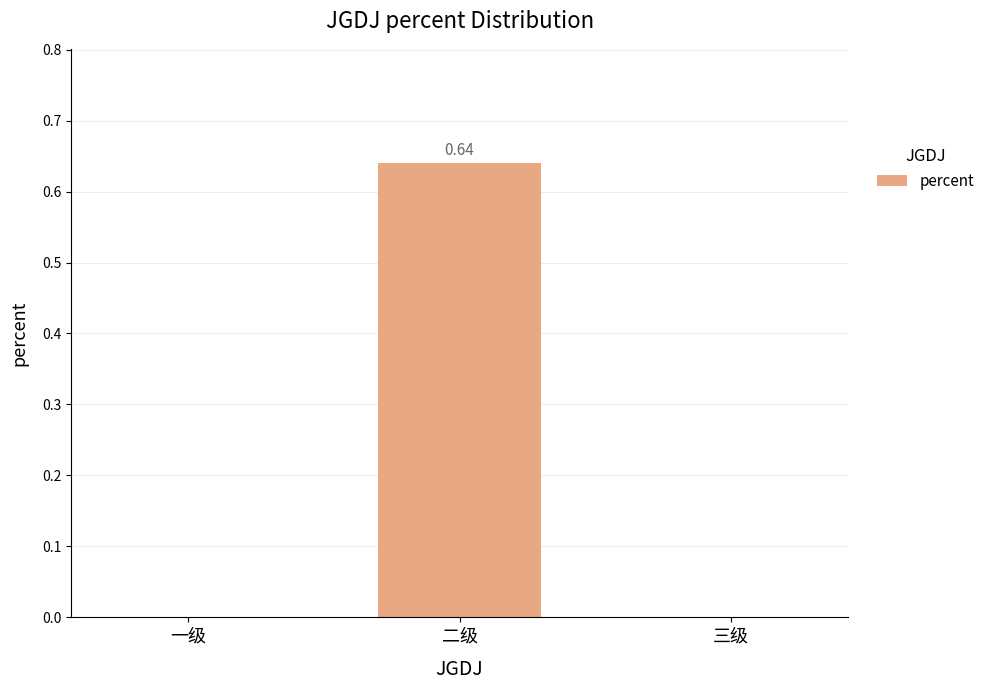

Which category has the highest value across all series?

二级